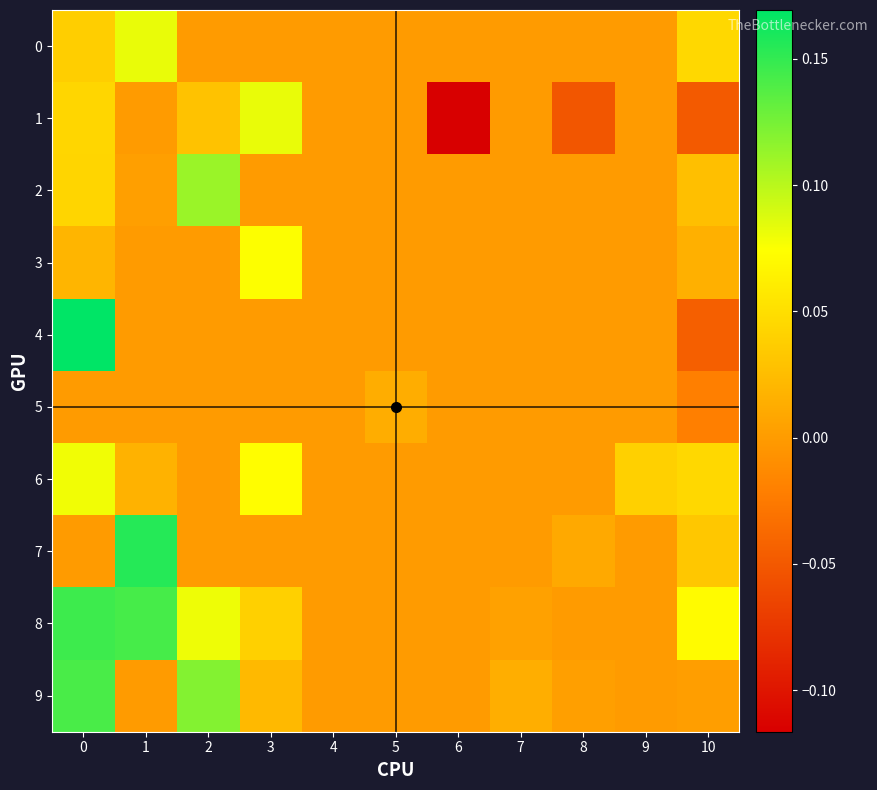

List the series in order of their peak value, lowest first.

5, 3, 6, 1, 0, 2, 9, 8, 7, 4